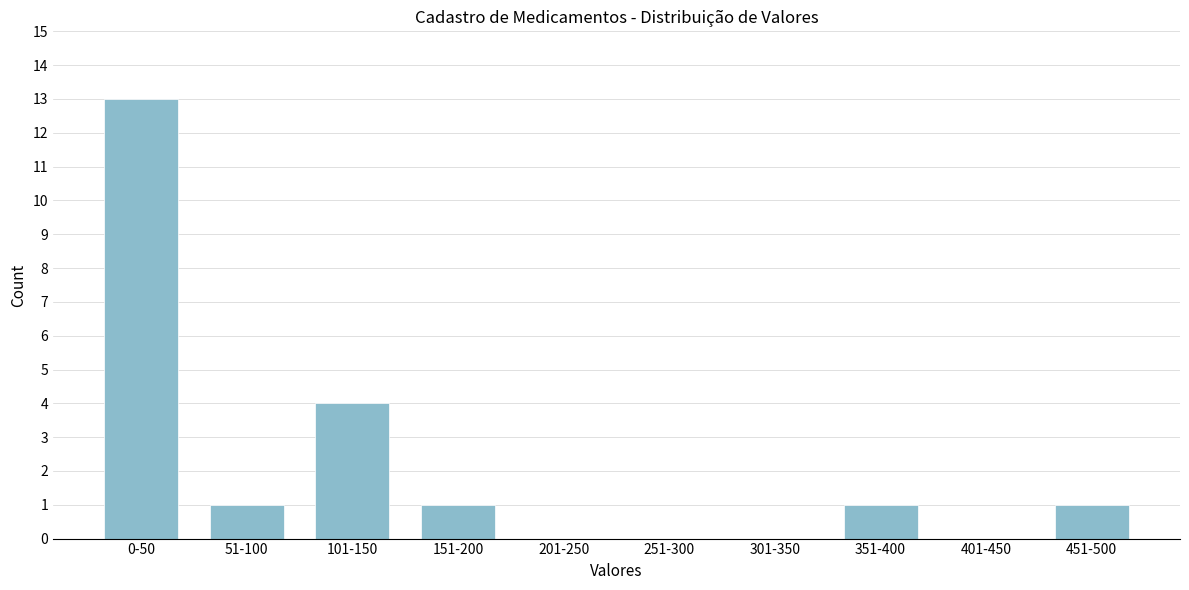

Reading right to left, what are all the values shown in this chart?

451-500=1	401-450=0	351-400=1	301-350=0	251-300=0	201-250=0	151-200=1	101-150=4	51-100=1	0-50=13